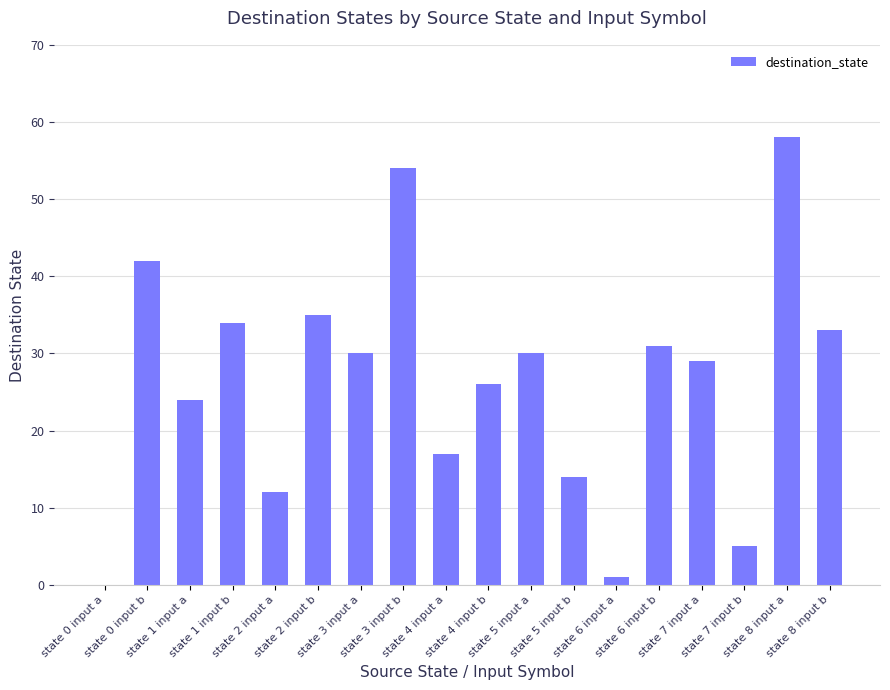

Where is the data nearest to the value 29?

state 7 input a